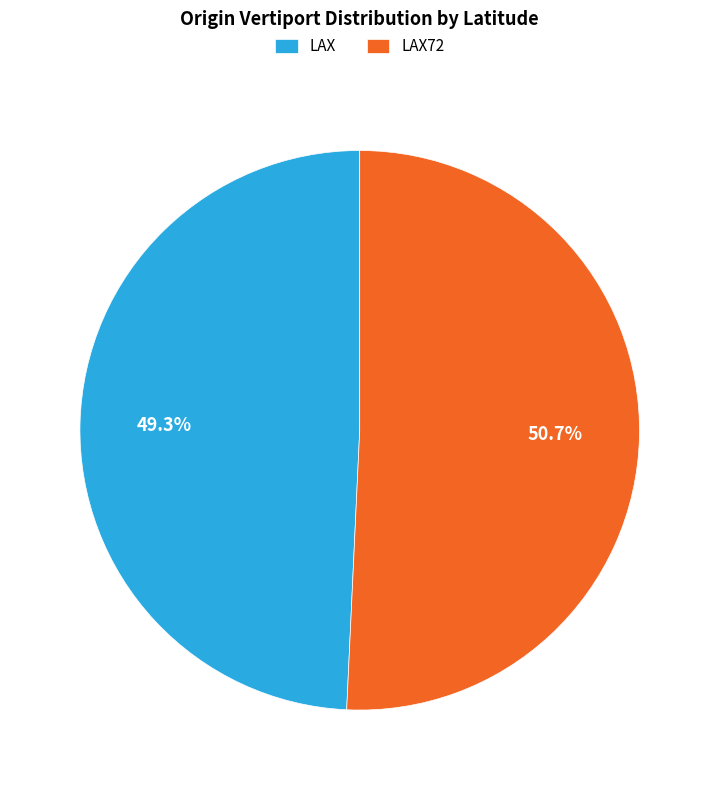

What is the ratio of the value at LAX72 to the value at LAX?

1.0